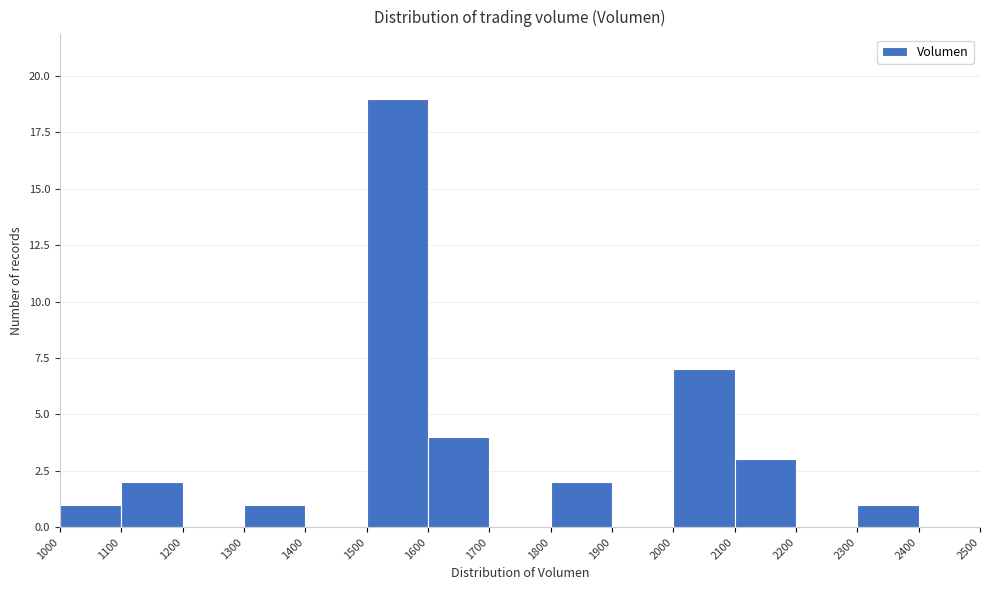

Reading left to right, transcribe this chart: for each bar, give the range it covers on the x-axis and its height. The values are not printed on the chart, so give them approximately, as read against the axis.

1000 to 1100: 1
1100 to 1200: 2
1200 to 1300: 0
1300 to 1400: 1
1400 to 1500: 0
1500 to 1600: 19
1600 to 1700: 4
1700 to 1800: 0
1800 to 1900: 2
1900 to 2000: 0
2000 to 2100: 7
2100 to 2200: 3
2200 to 2300: 0
2300 to 2400: 1
2400 to 2500: 0